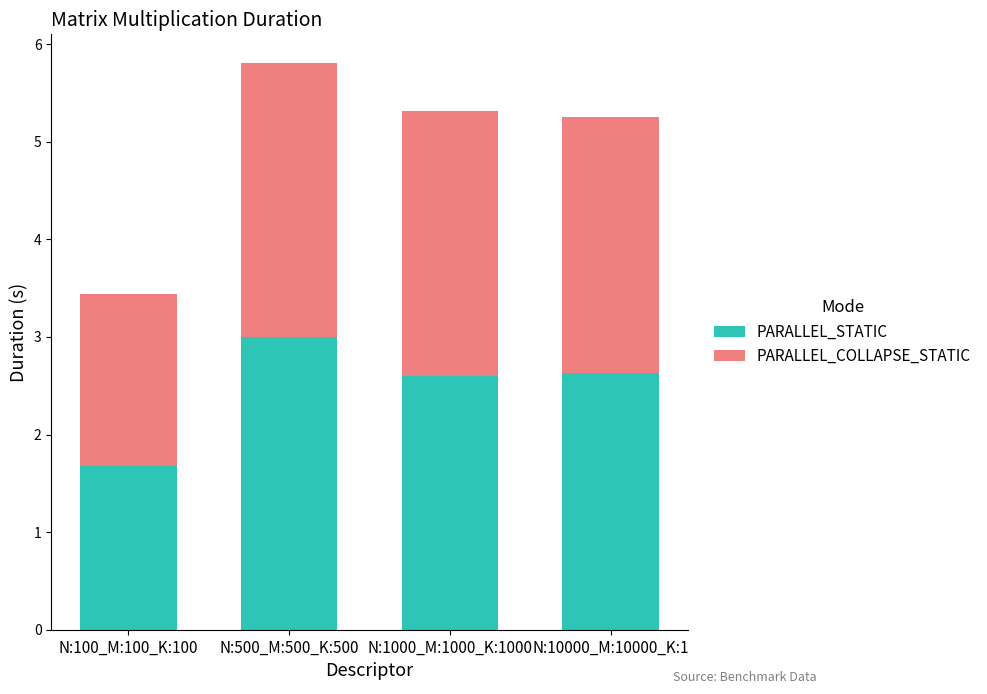

What value does the PARALLEL_STATIC series have at N:500_M:500_K:500?

3.0